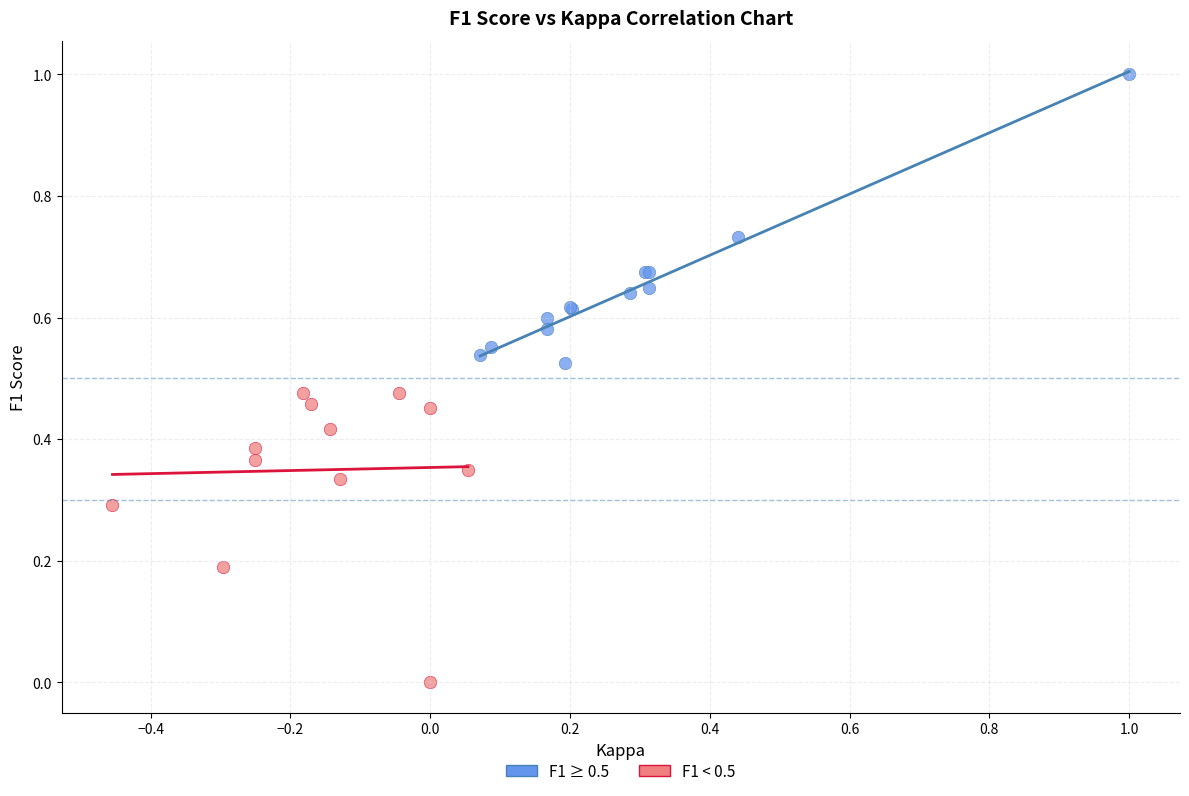

Which series contains the lowest Y value?

F1 < 0.5